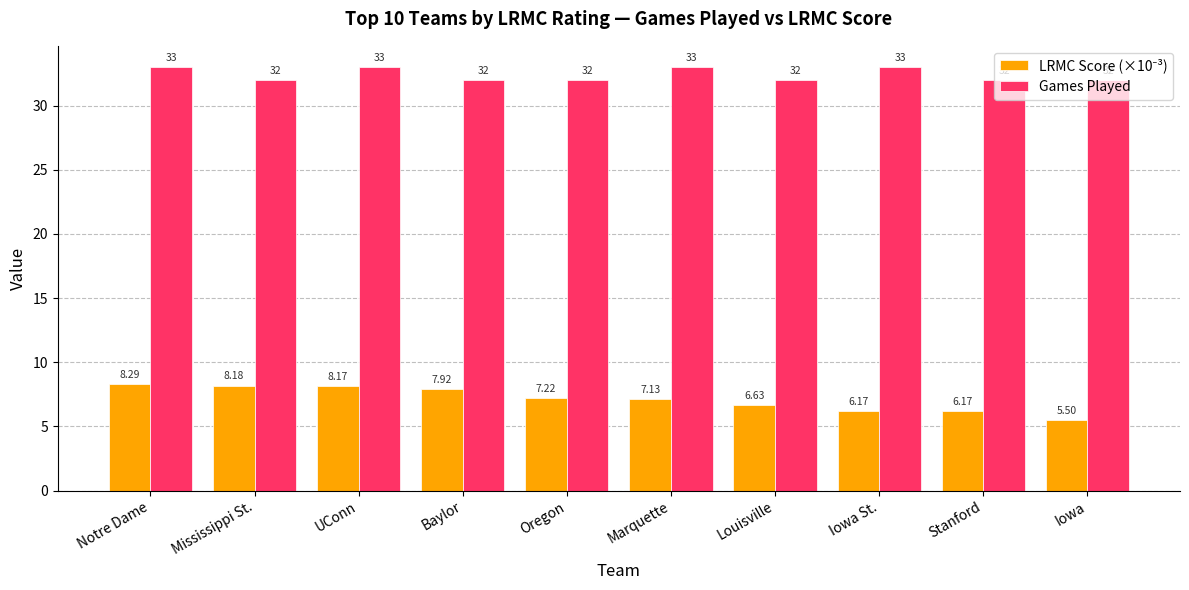

What is the average value of the Games Played series?

32.4